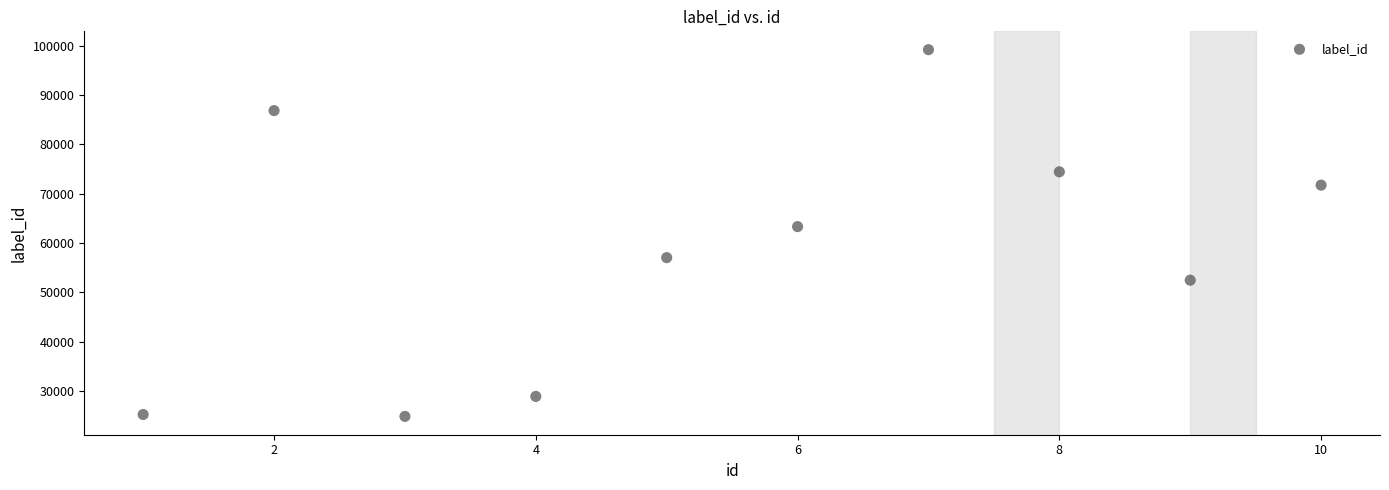

What Y value in the scatter plot is closest to 62039?

63342